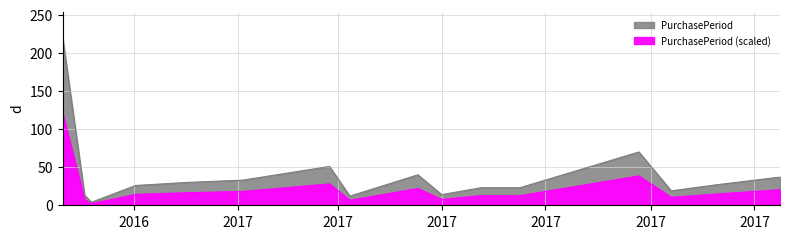

What is the difference between the maximum and minimum values?

217